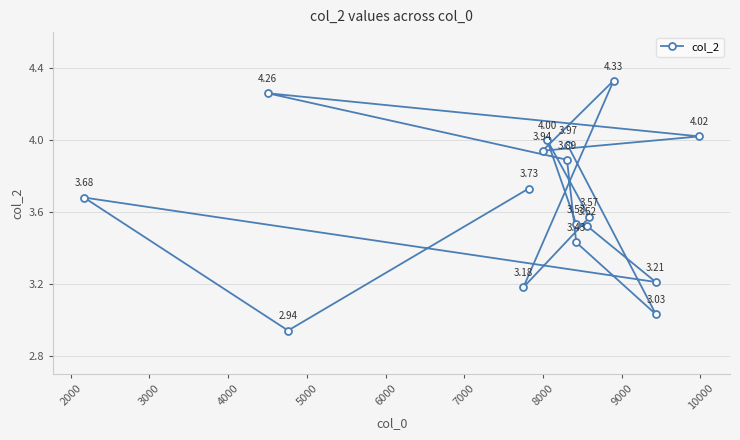

What is the difference between the maximum and second lowest values?

1.3